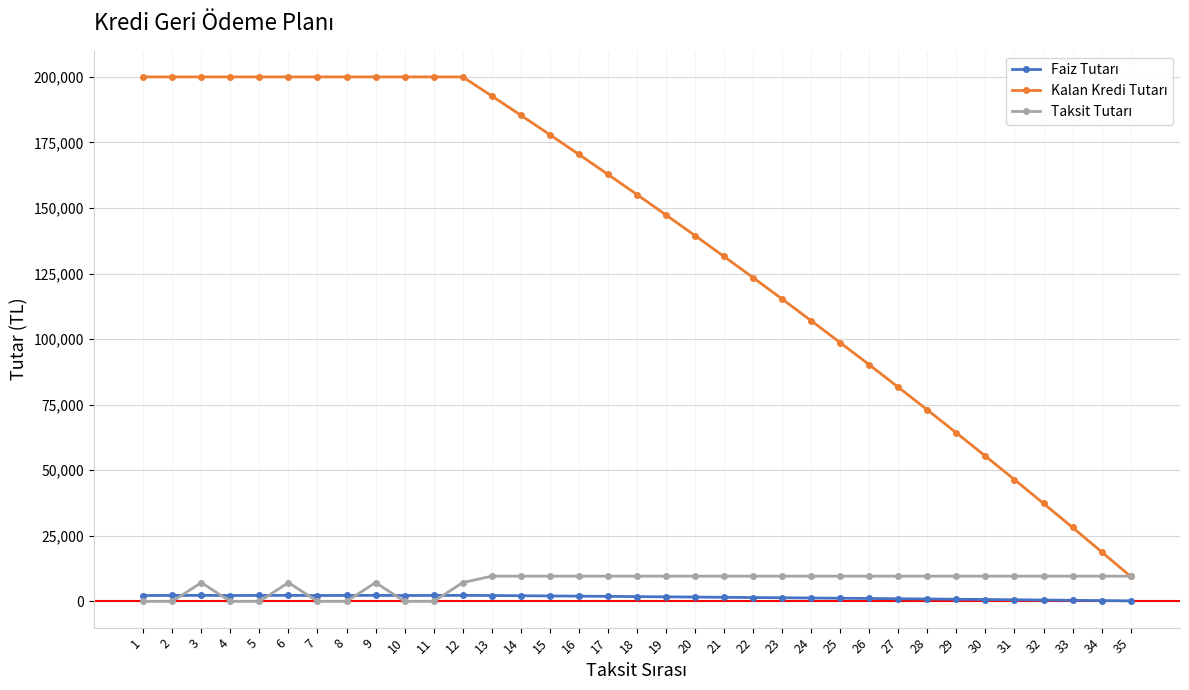

What is the maximum value shown in the chart?

200000.0